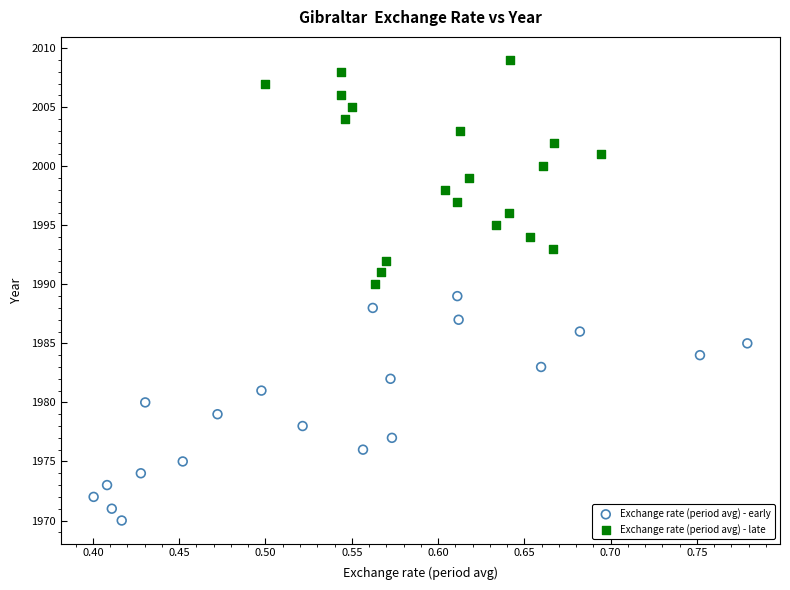

Which series reaches the minimum Y coordinate?

Exchange rate (period avg) - early